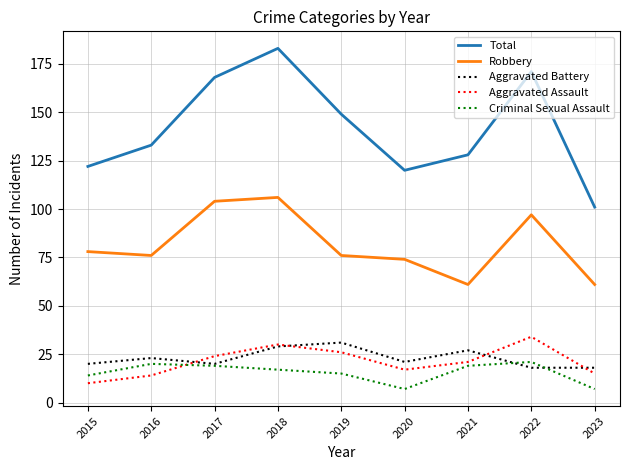

Reading left to right, list all the values displayed in this chart.

Total: 122	133	168	183	149	120	128	171	101
Robbery: 78	76	104	106	76	74	61	97	61
Aggravated Battery: 20	23	20	29	31	21	27	18	18
Aggravated Assault: 10	14	24	30	26	17	21	34	15
Criminal Sexual Assault: 14	20	19	17	15	7	19	21	7